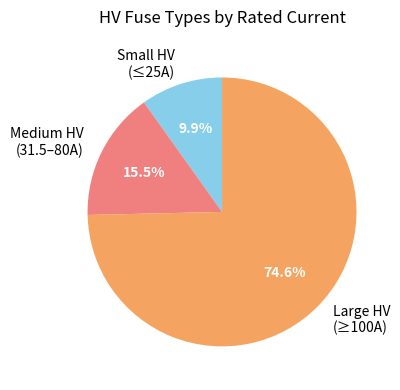

Combined, do Medium HV (31.5–80A) and Large HV (≥100A) account for over 50%?

Yes